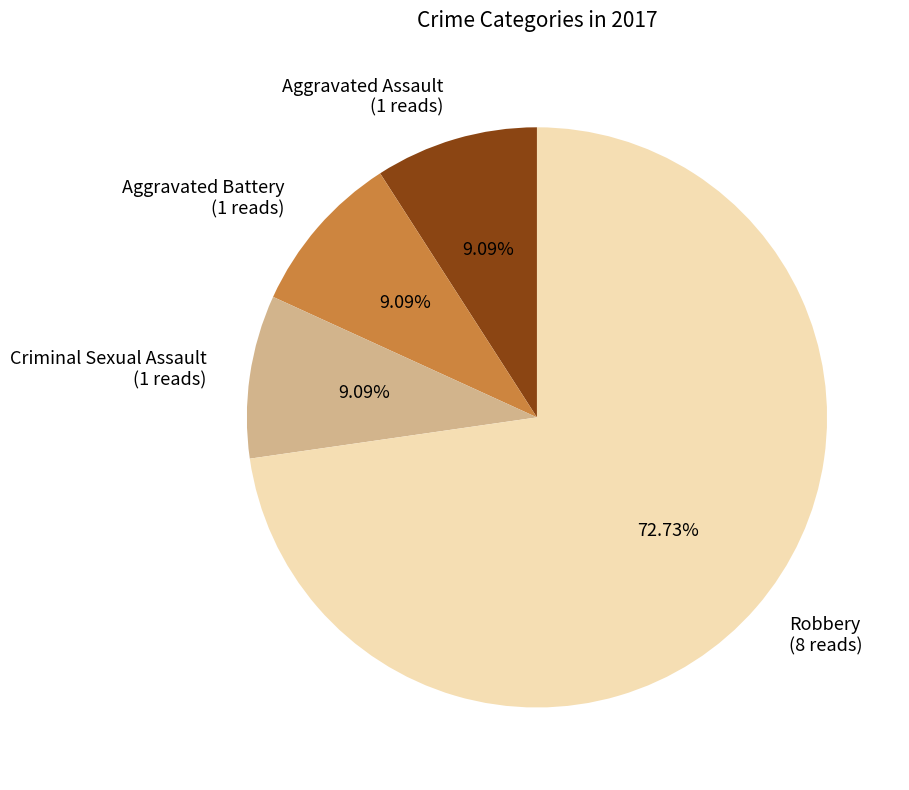

Which has a higher value, Aggravated Assault or Robbery?

Robbery